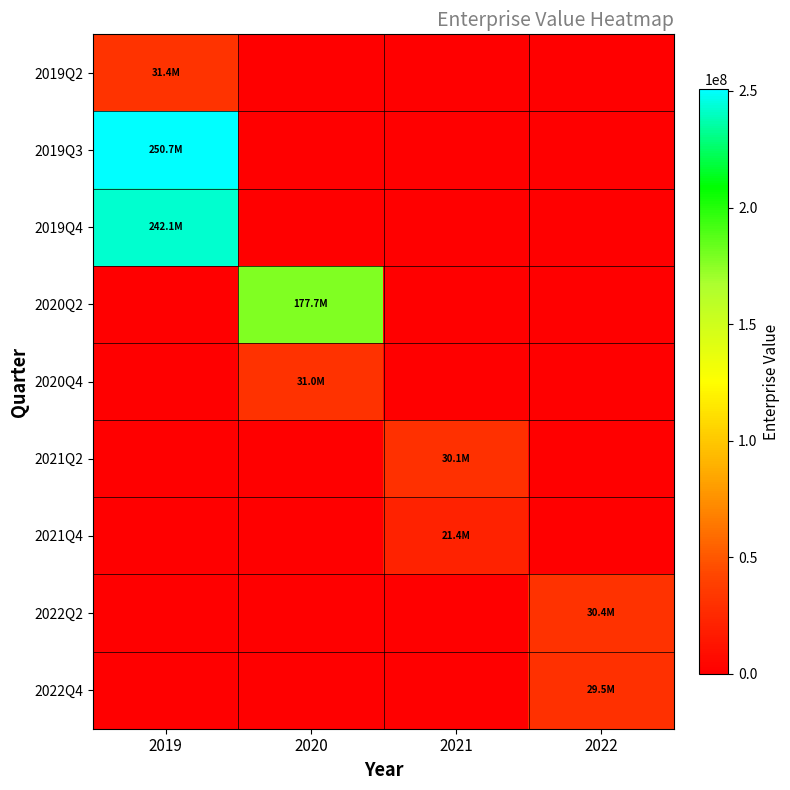

At how many categories does at least one series exceed 84413107?

2